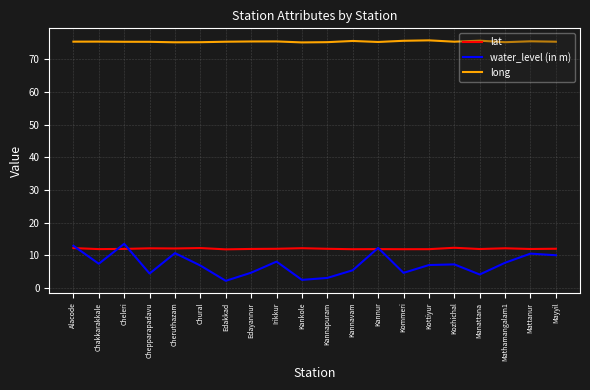

What is the approximate value of water_level (in m) at Kozhichal?

7.2